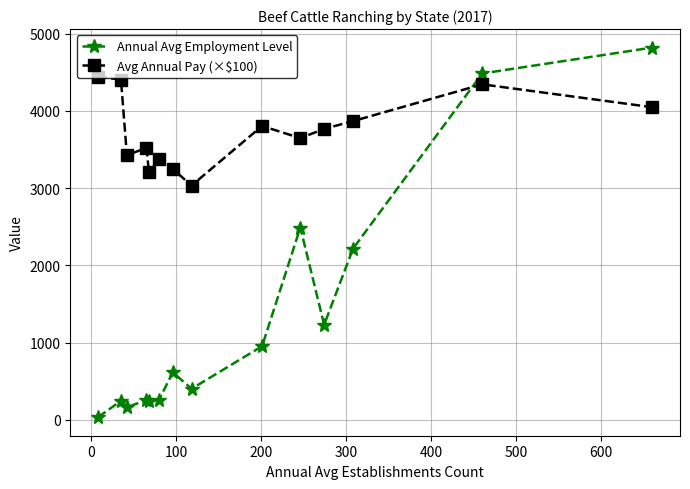

Which series has the largest total across all categories?

Avg Annual Pay (×$100)